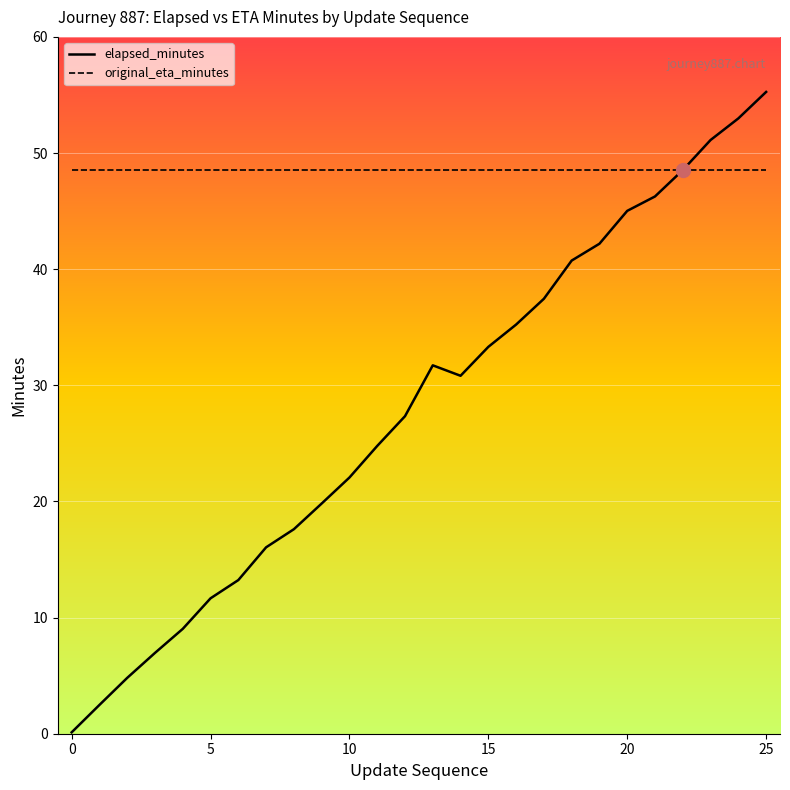

Between 22 and 8, which is larger?

22